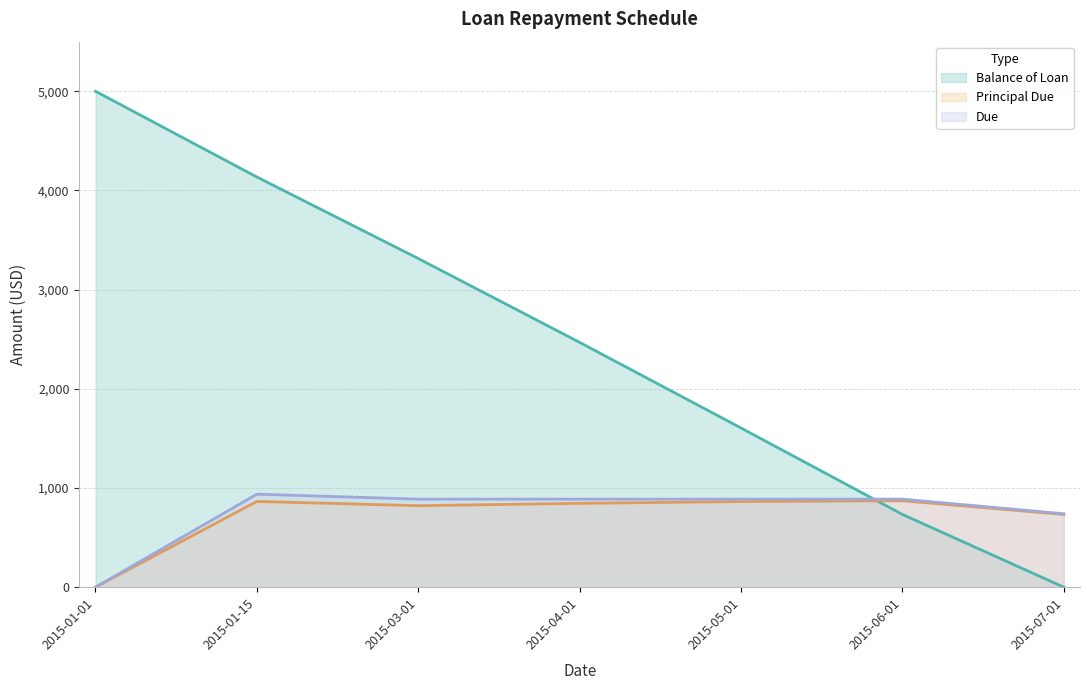

Which series has the largest total across all categories?

Balance of Loan